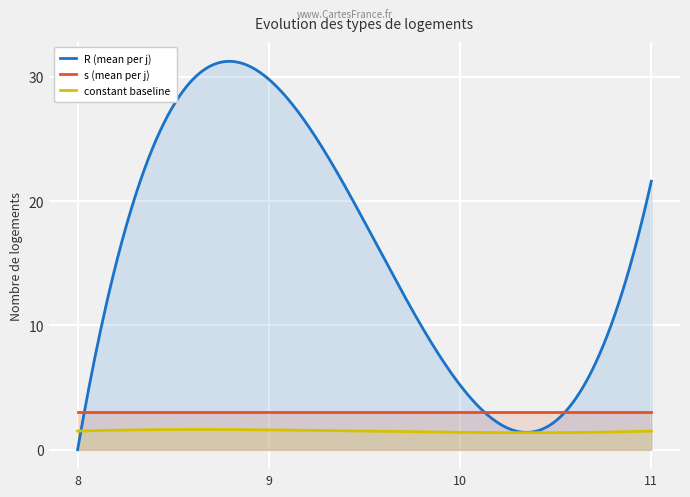

What is the maximum value shown in the chart?

31.2